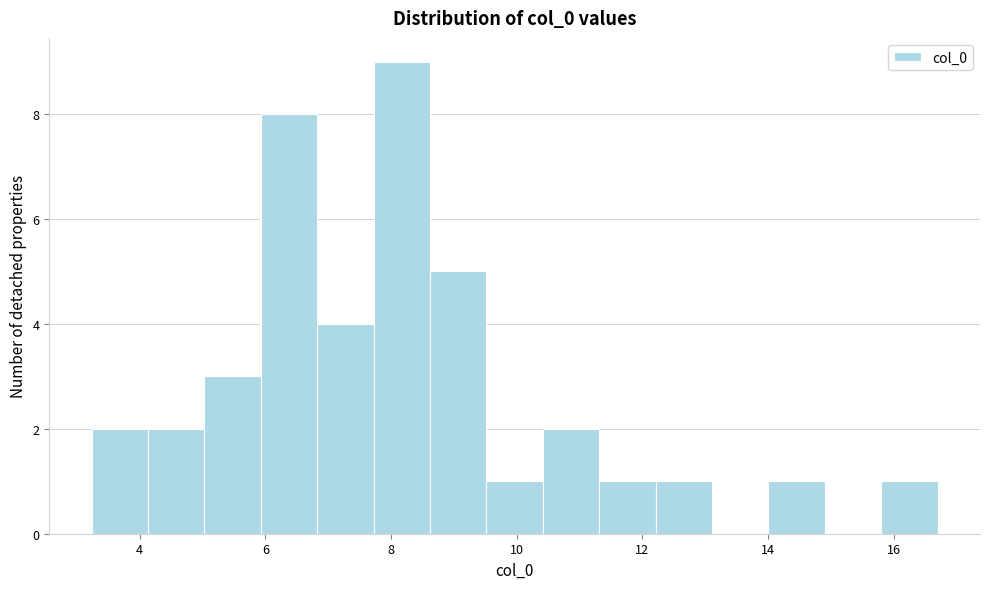

Which range on the x-axis has the tallest bar?

7.8 to 8.6